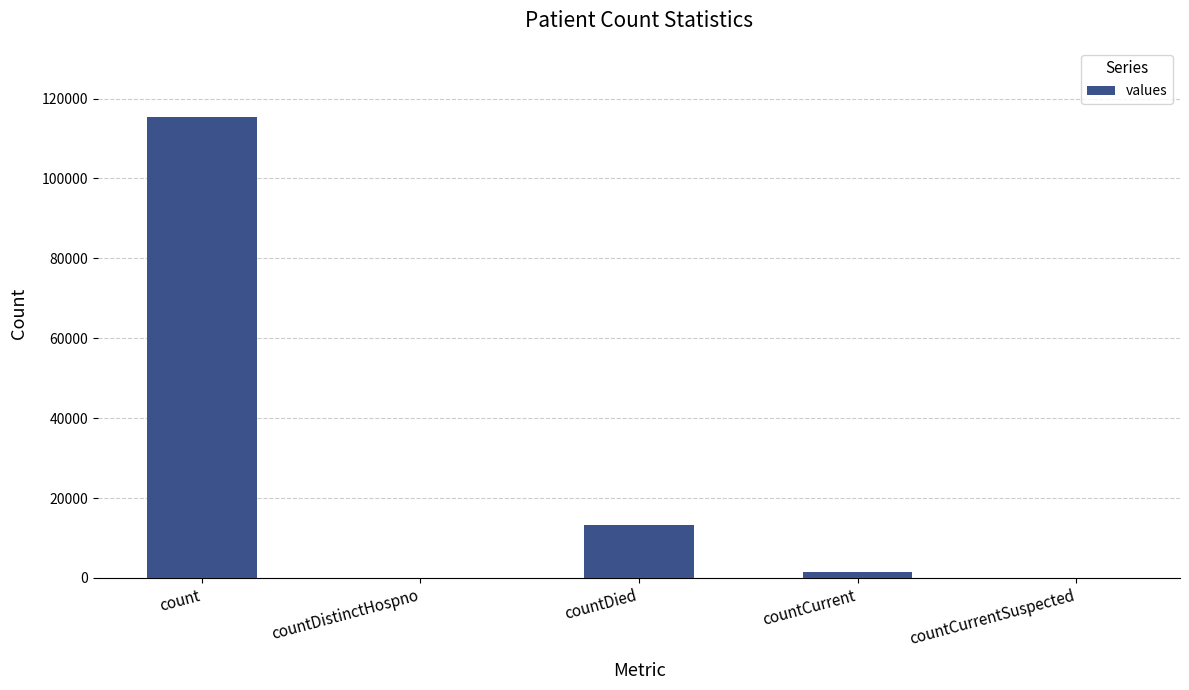

What is the sum of all values?

130105